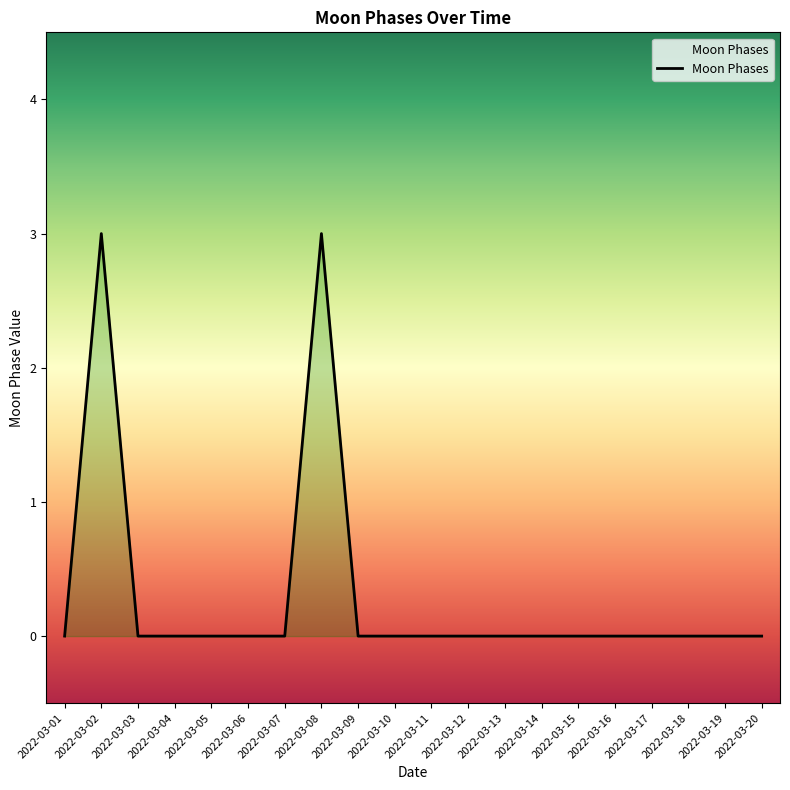

Reading left to right, transcribe all the data shown in this chart.

2022-03-01=0	2022-03-02=3	2022-03-03=0	2022-03-04=0	2022-03-05=0	2022-03-06=0	2022-03-07=0	2022-03-08=3	2022-03-09=0	2022-03-10=0	2022-03-11=0	2022-03-12=0	2022-03-13=0	2022-03-14=0	2022-03-15=0	2022-03-16=0	2022-03-17=0	2022-03-18=0	2022-03-19=0	2022-03-20=0